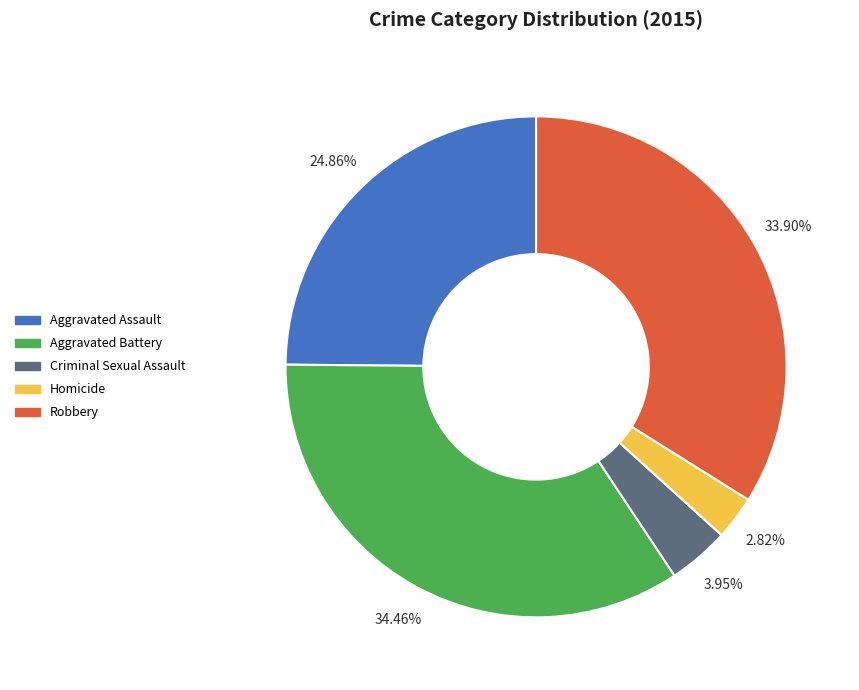

The Aggravated Battery slice represents 24% of the pie. True or false?

False